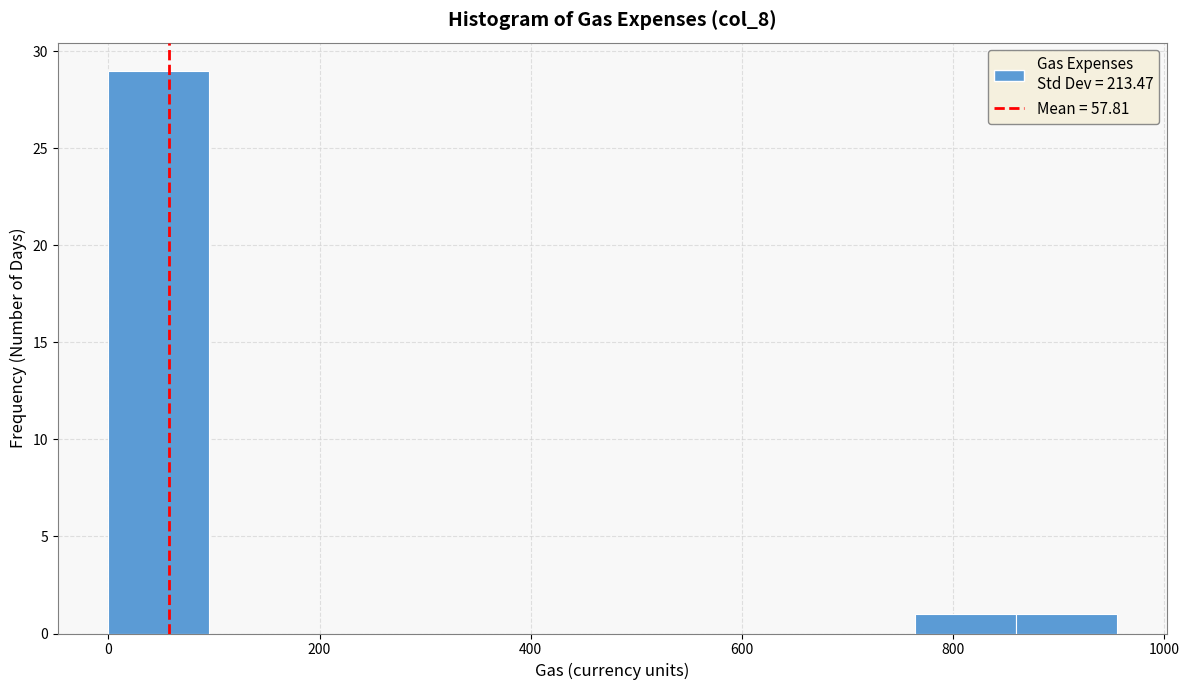

What is the height of the bar covering 760 to 860 on the x-axis? Neither the bar edges nor the heights are printed on the chart, so give them approximately, as read against the axes.

1